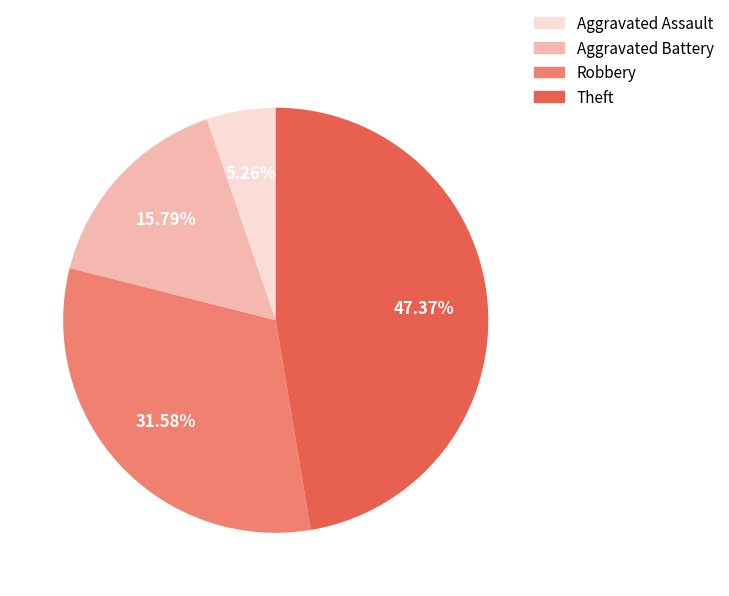

Count the number of slices in the pie.

4